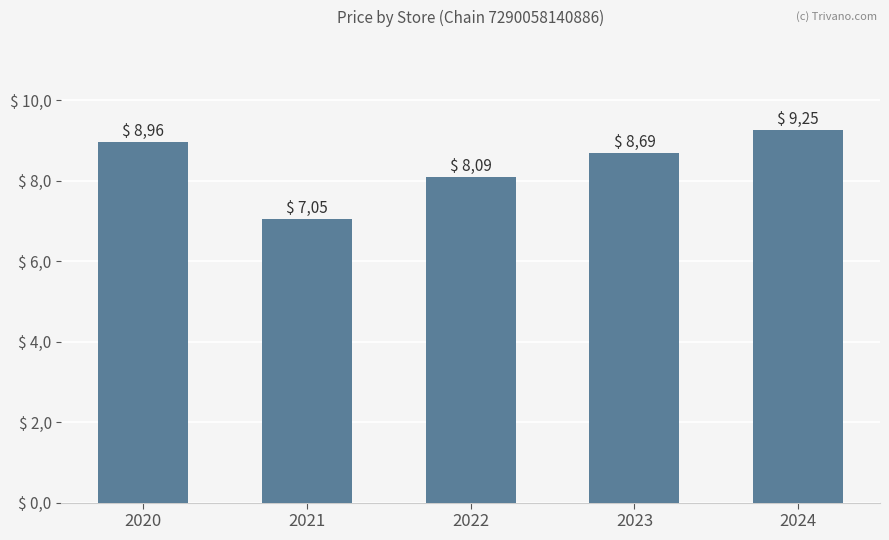

Which has a higher value, 2024 or 2023?

2024